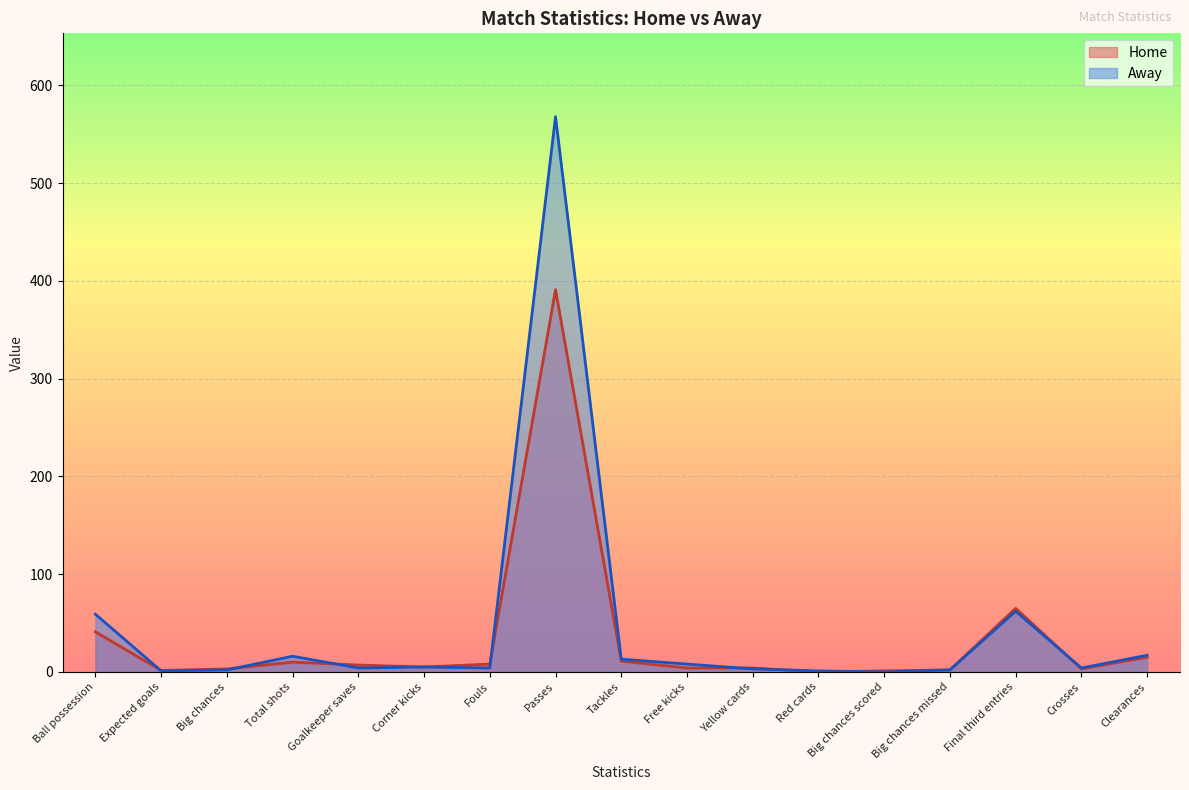

How many values in Home are above zero?

16